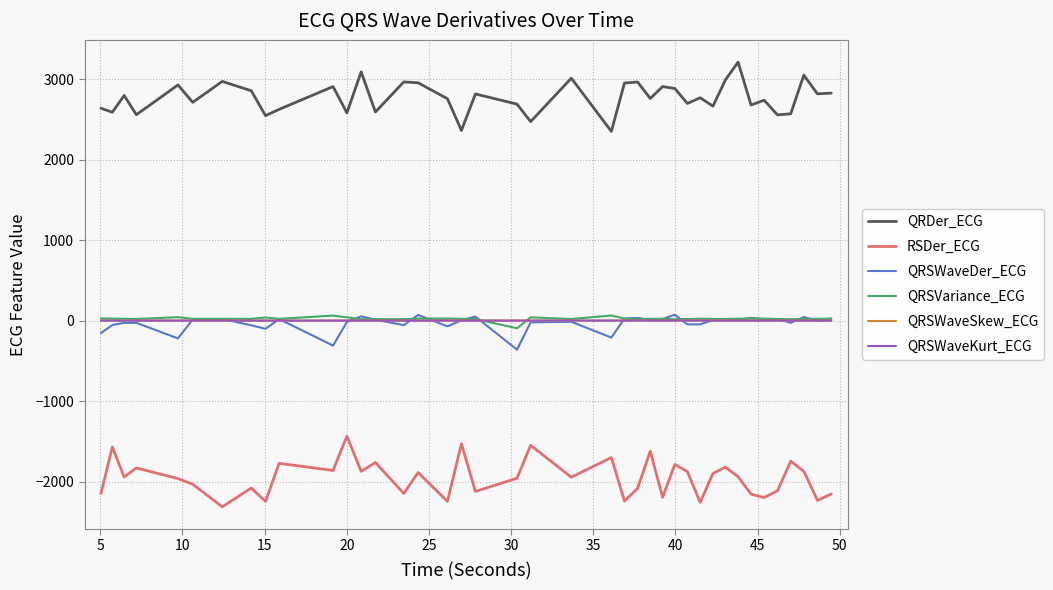

How many lines are shown in the chart?

6